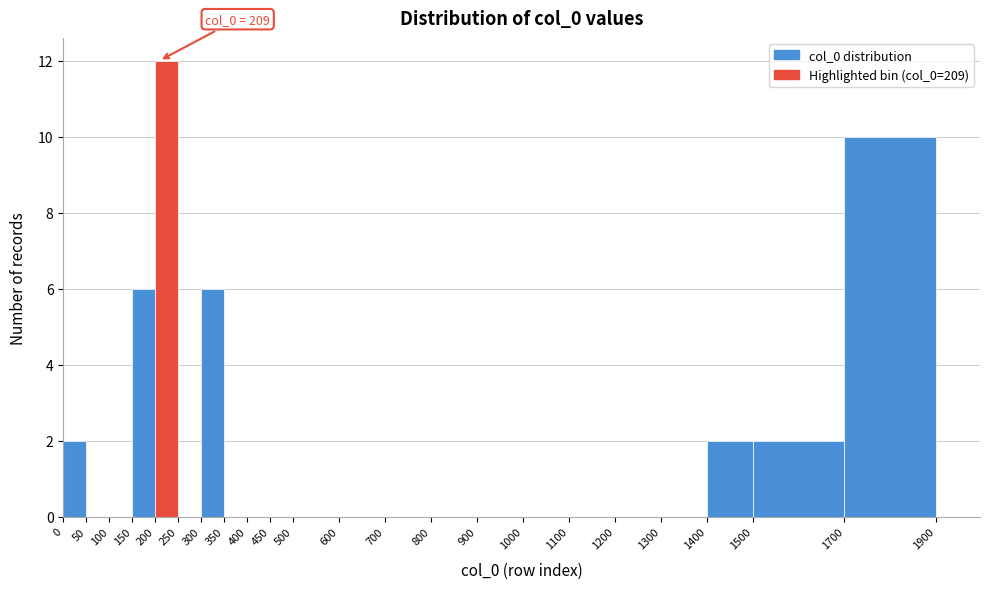

Over which range of the x-axis is the bar tallest?

200 to 250